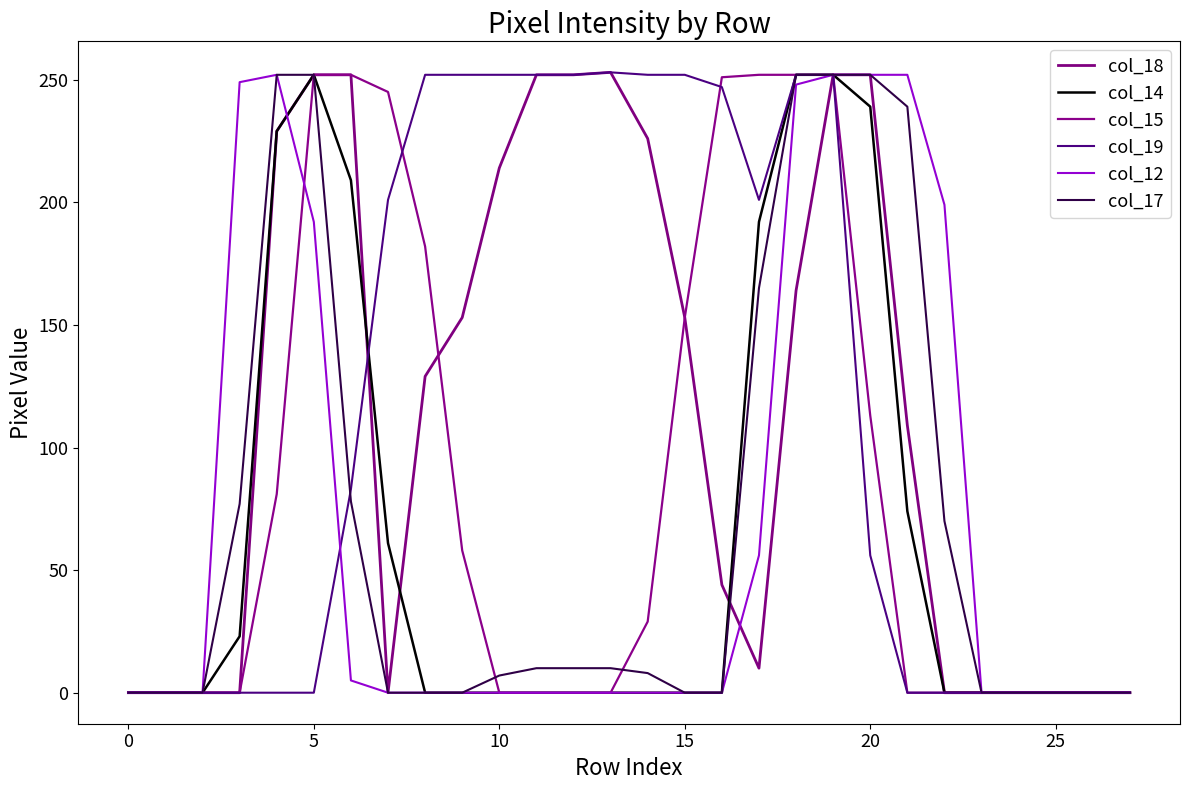

Is this an area chart (filled region under the line)?

No